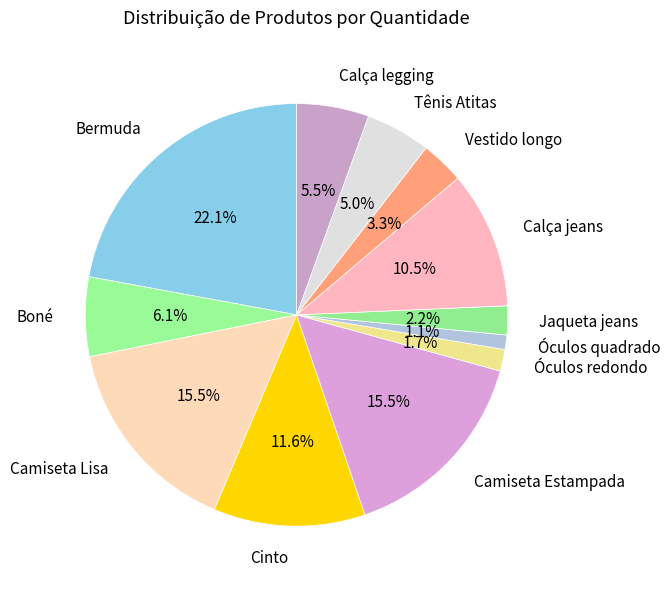

To the nearest percent, what is the average slice percentage?

8%